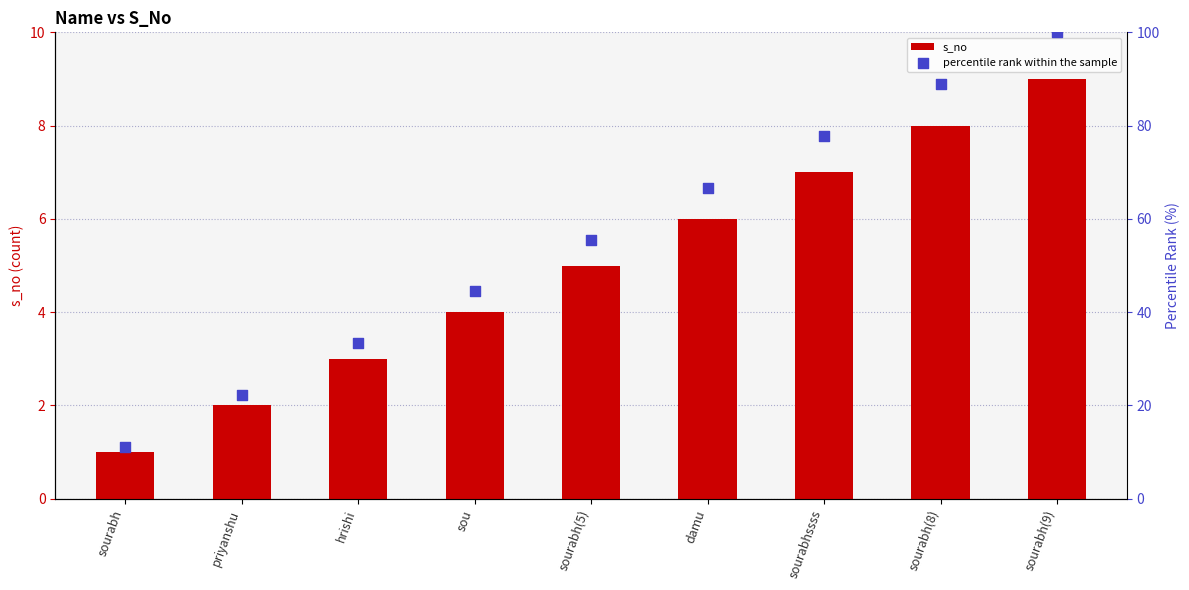

Which series contains the highest Y value?

percentile rank within the sample